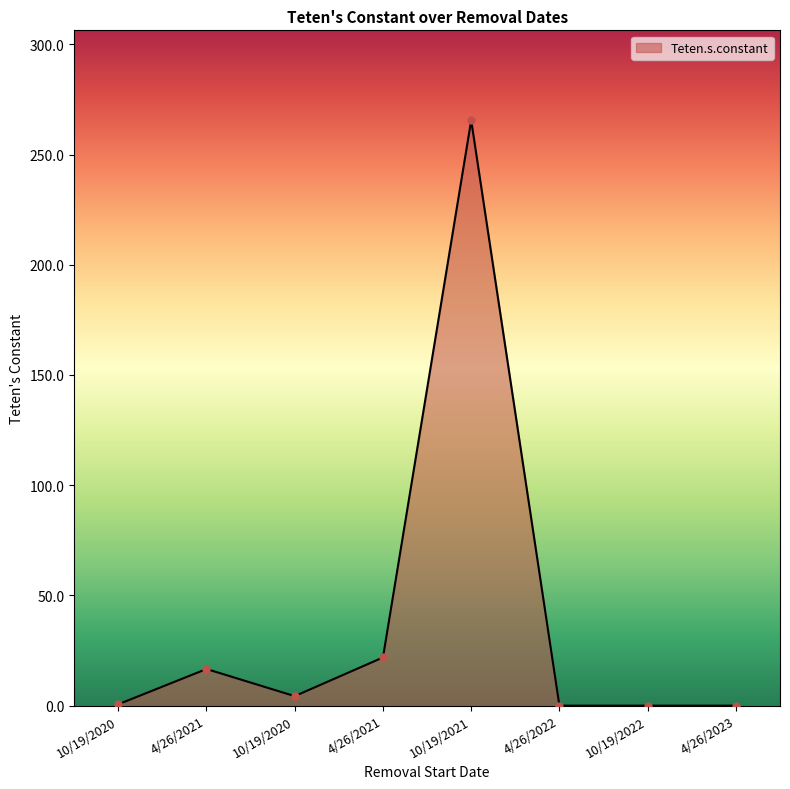

Does the chart have visible grid lines?

No